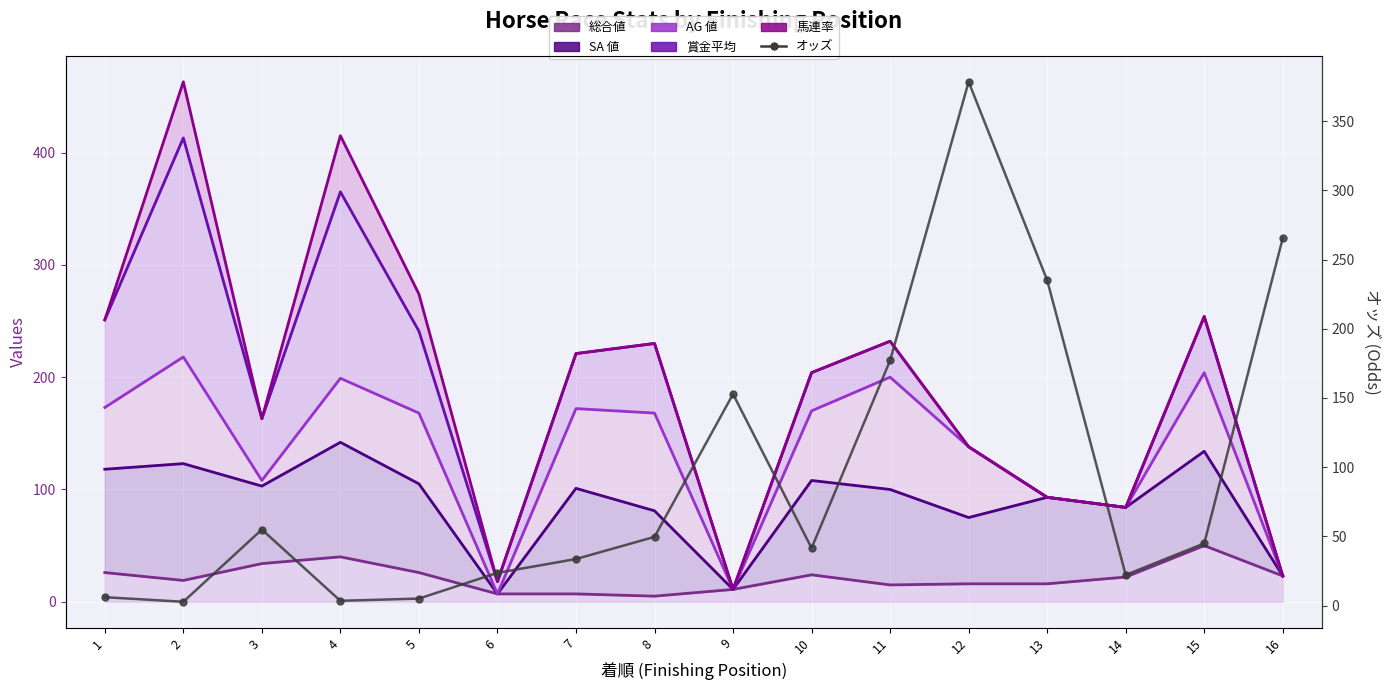

Which series has the largest total across all categories?

馬連率